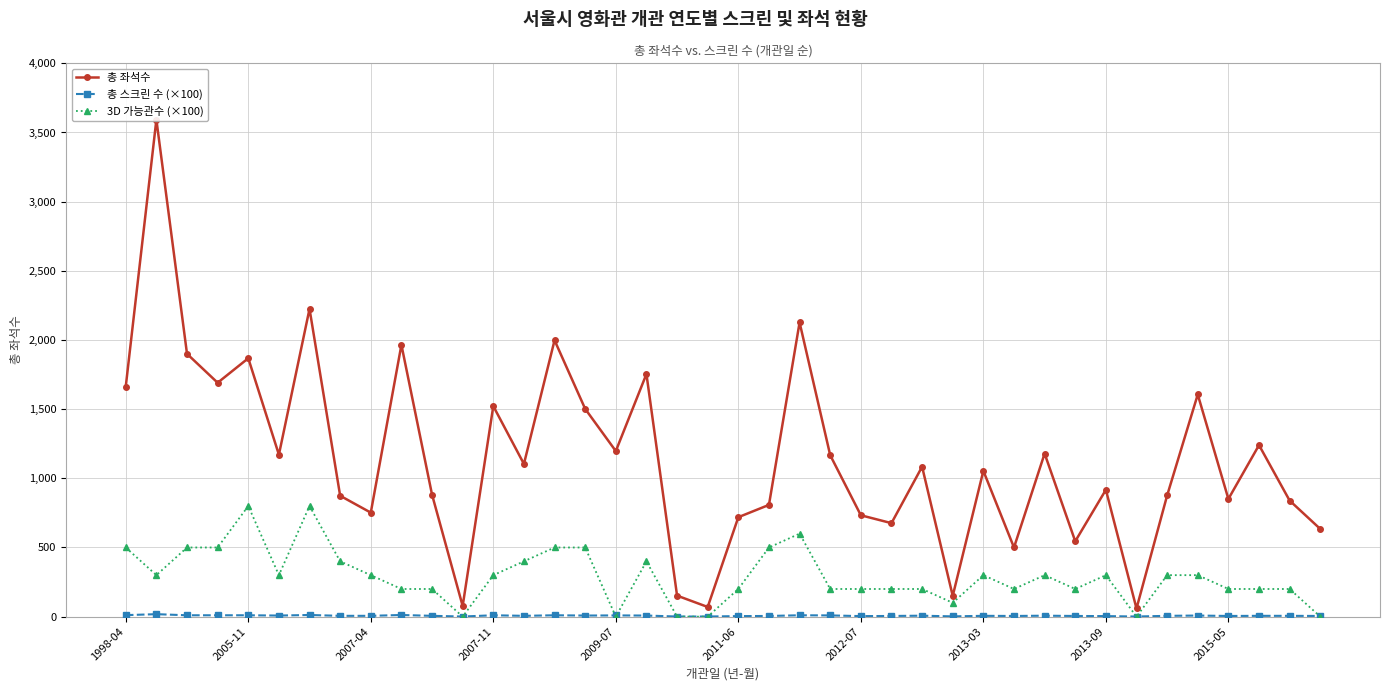

The 총 스크린 수 (×100) series shows 2 at 27. True or false?

True